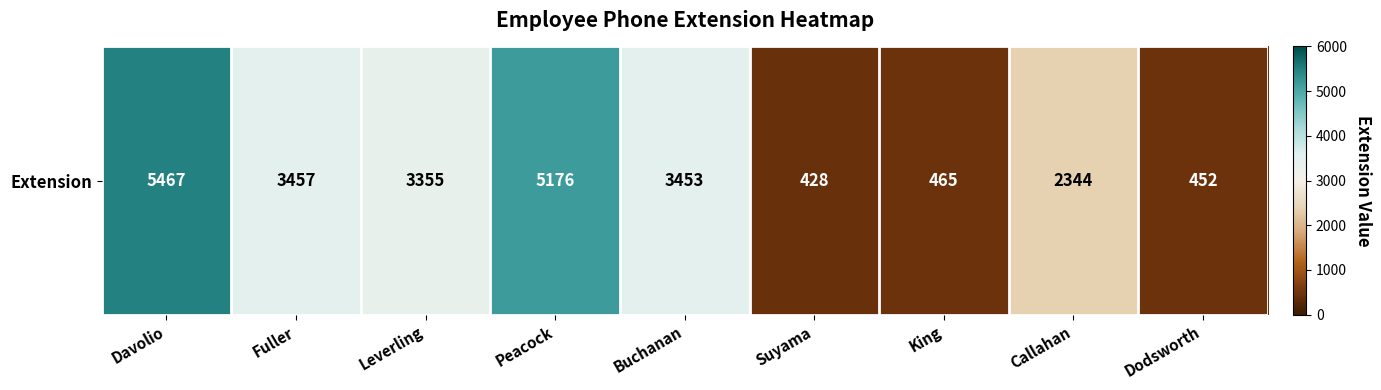

What is the difference between the maximum and minimum values?

5039